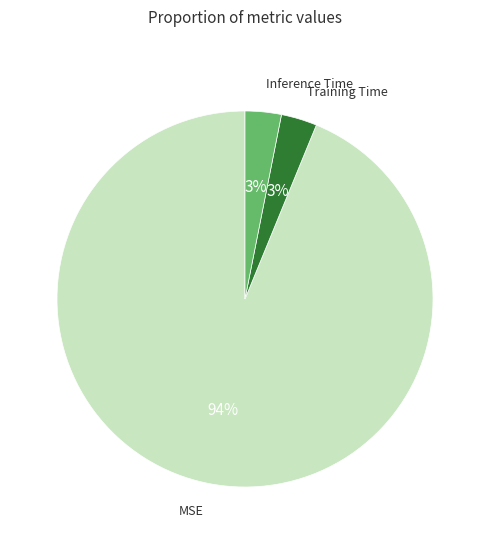

The MSE slice represents 86% of the pie. True or false?

False